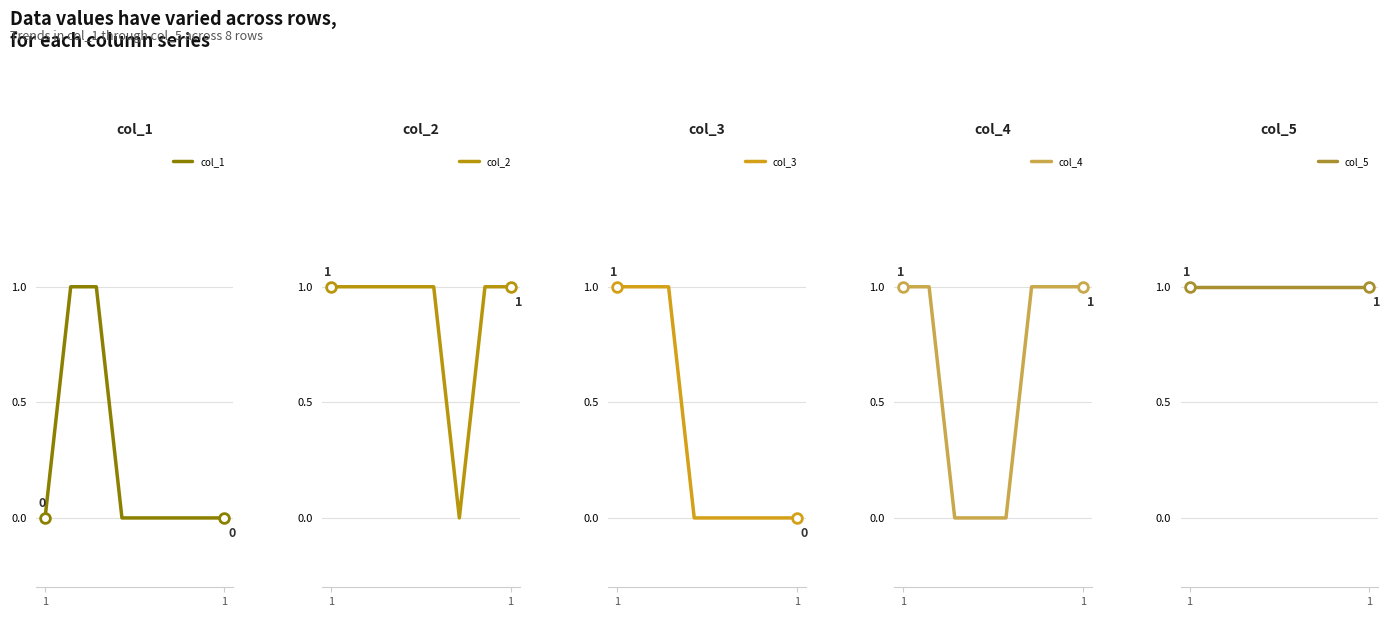

How many interior local valleys does the col_2 series have?

1